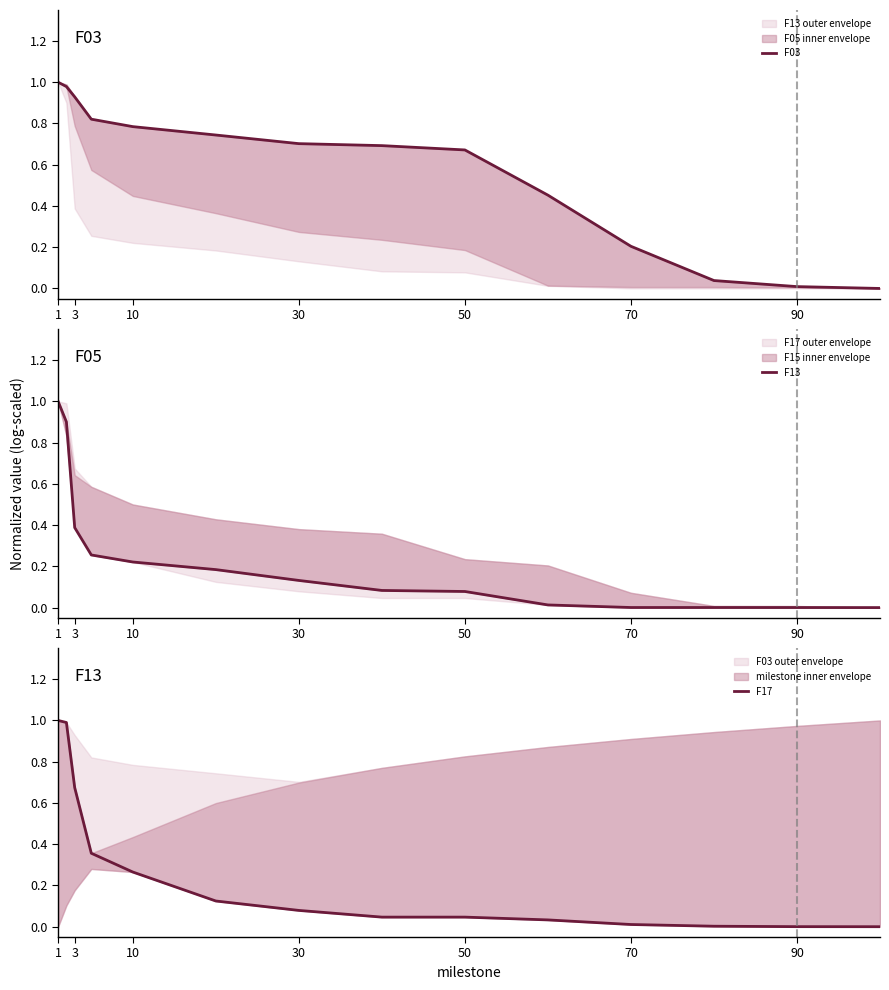

List the series in order of their peak value, highest first.

F03, F13, F17